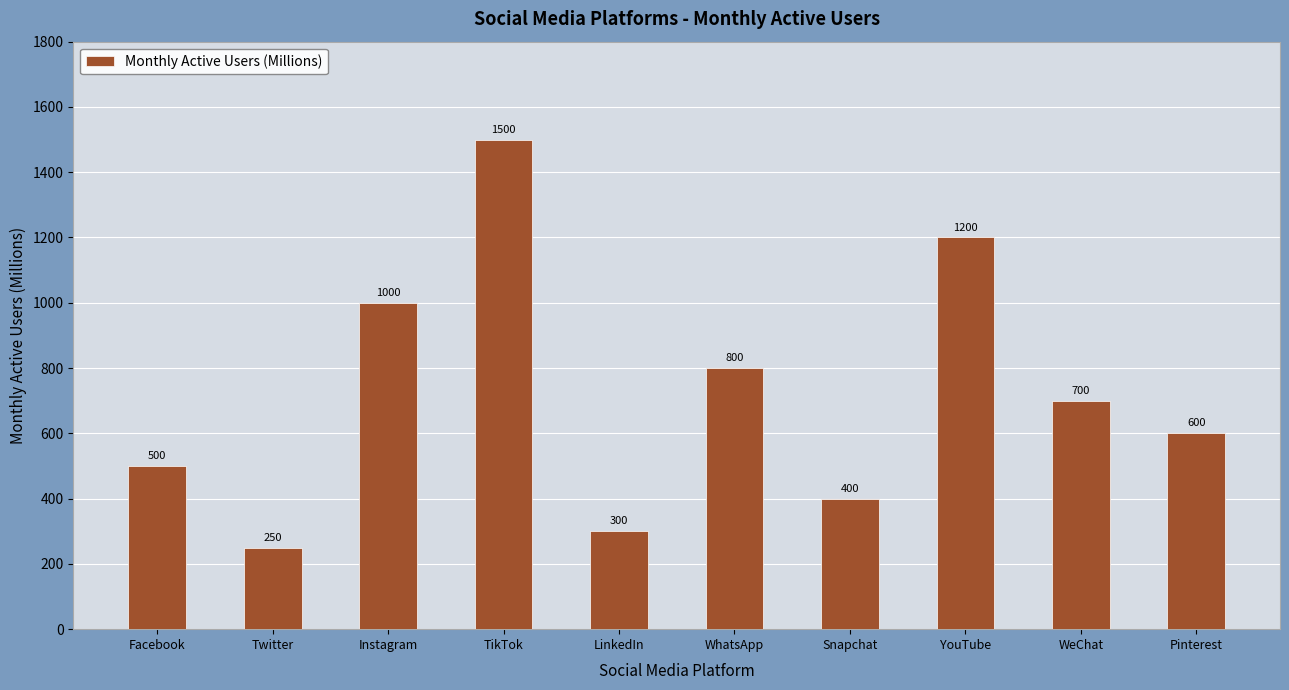

How many bars are there in total?

10